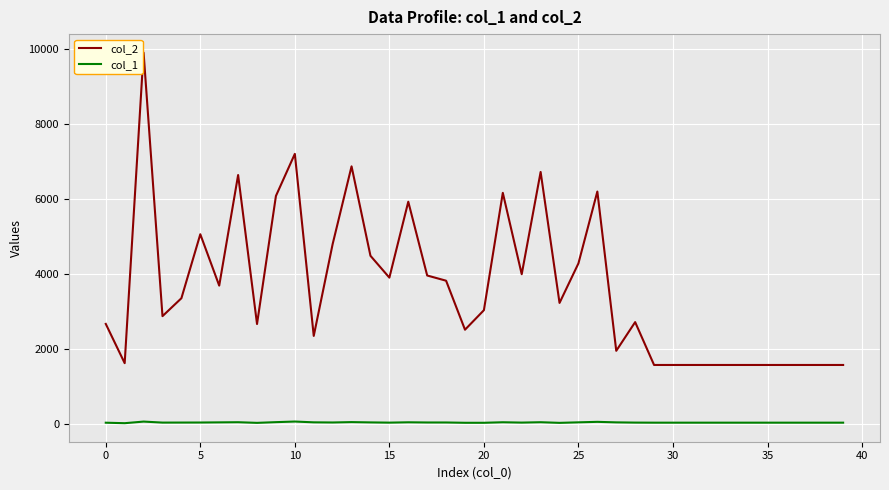

True or false: col_2 has more than 2 points higher than both neighbors.

True